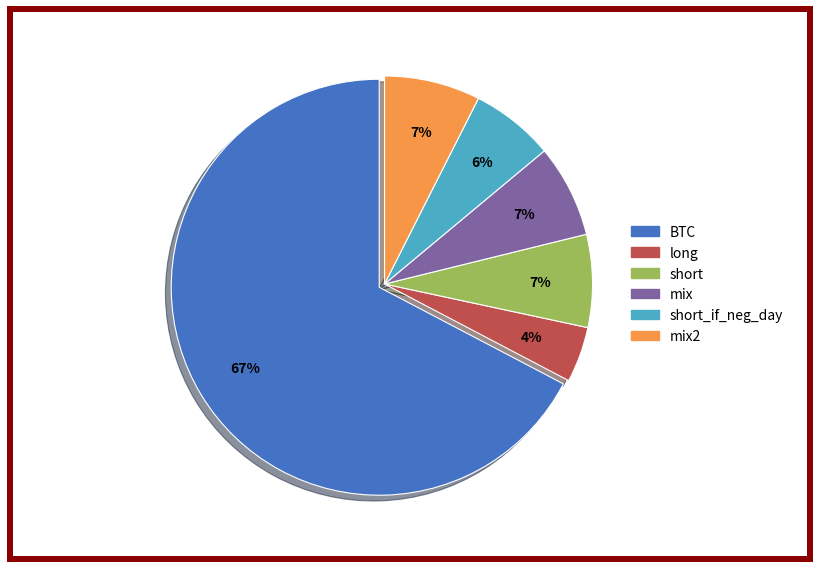

Which has a higher value, mix2 or long?

mix2